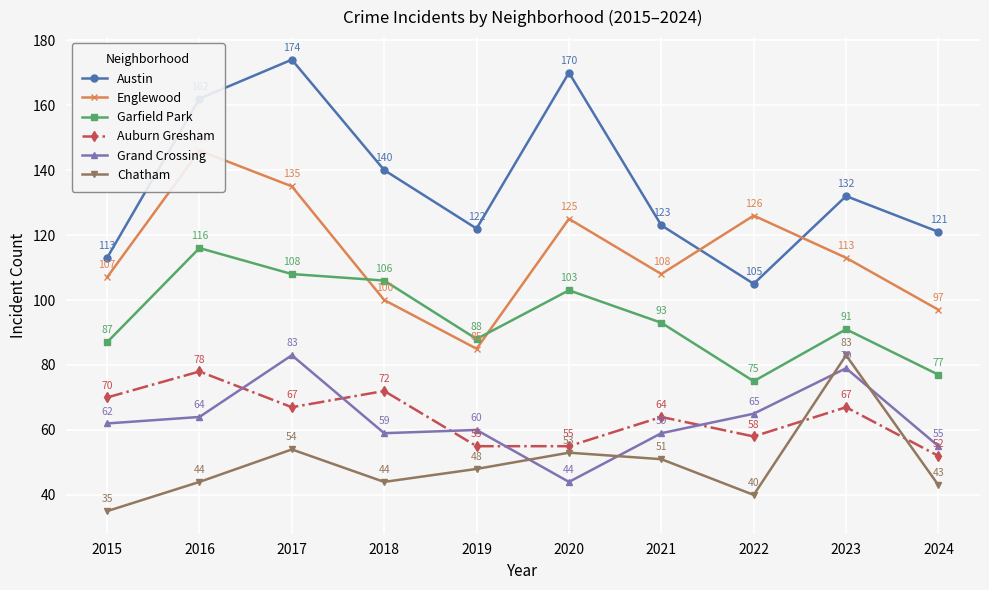

In Auburn Gresham, how many points are lower than both neighbors (excluding endpoints)?

2